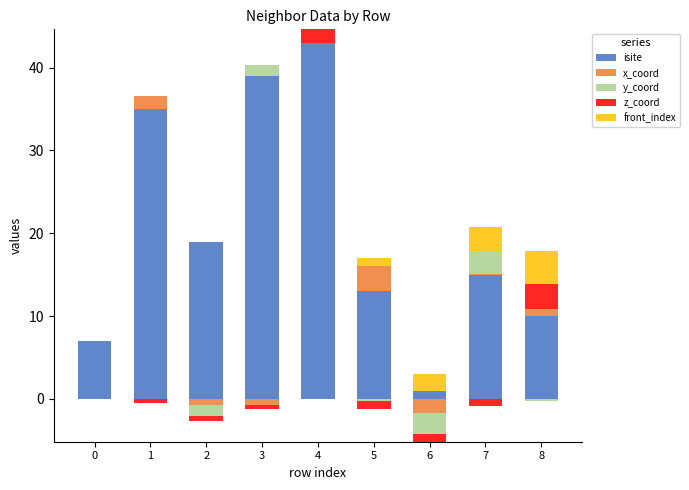

How many bars are there in each group?

5